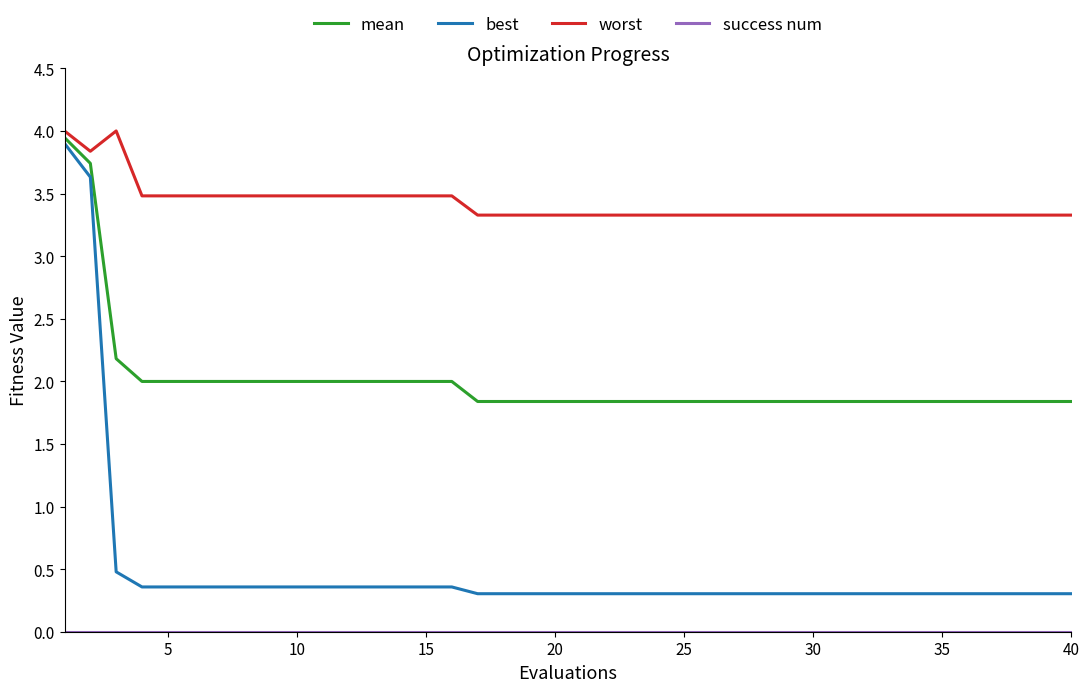

Which series has the largest range (max minus min)?

best